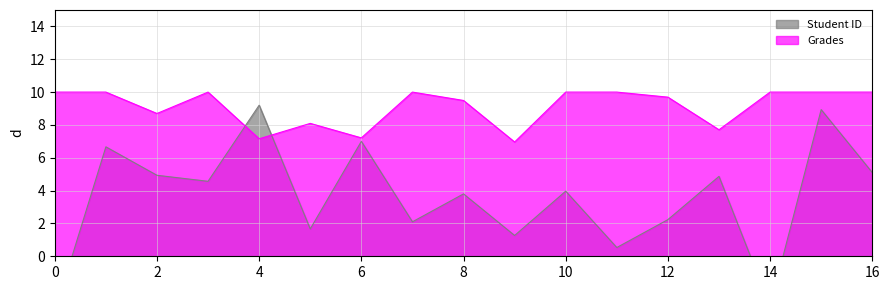

How many data points in Student ID are above 3?

10